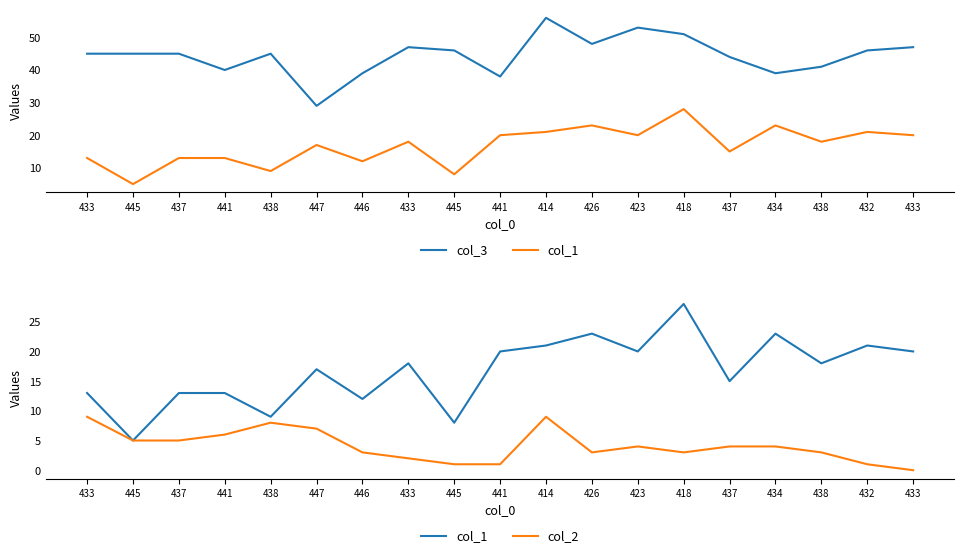

Which series has the widest spread of values?

col_3